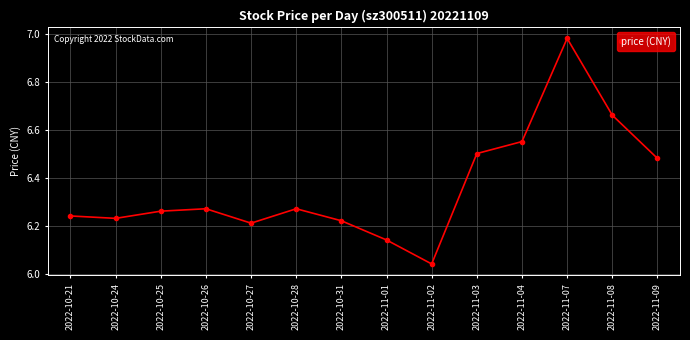

Which category has the highest value across all series?

2022-11-07